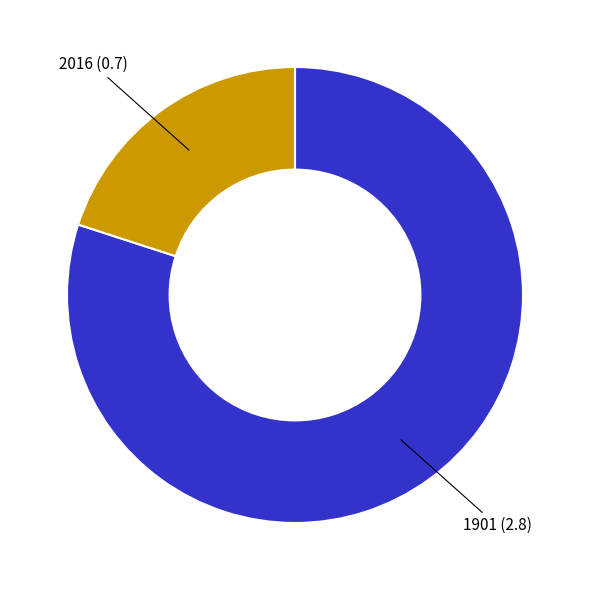

The 1901 (2.8) slice represents 72% of the pie. True or false?

False